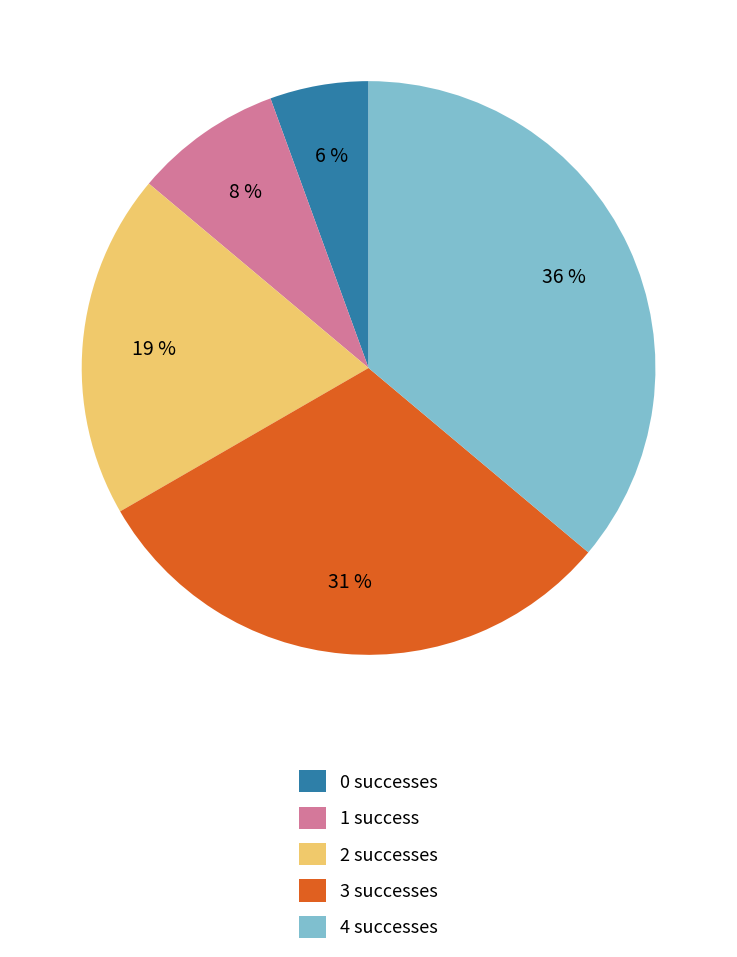

How many slices are in this pie chart?

5